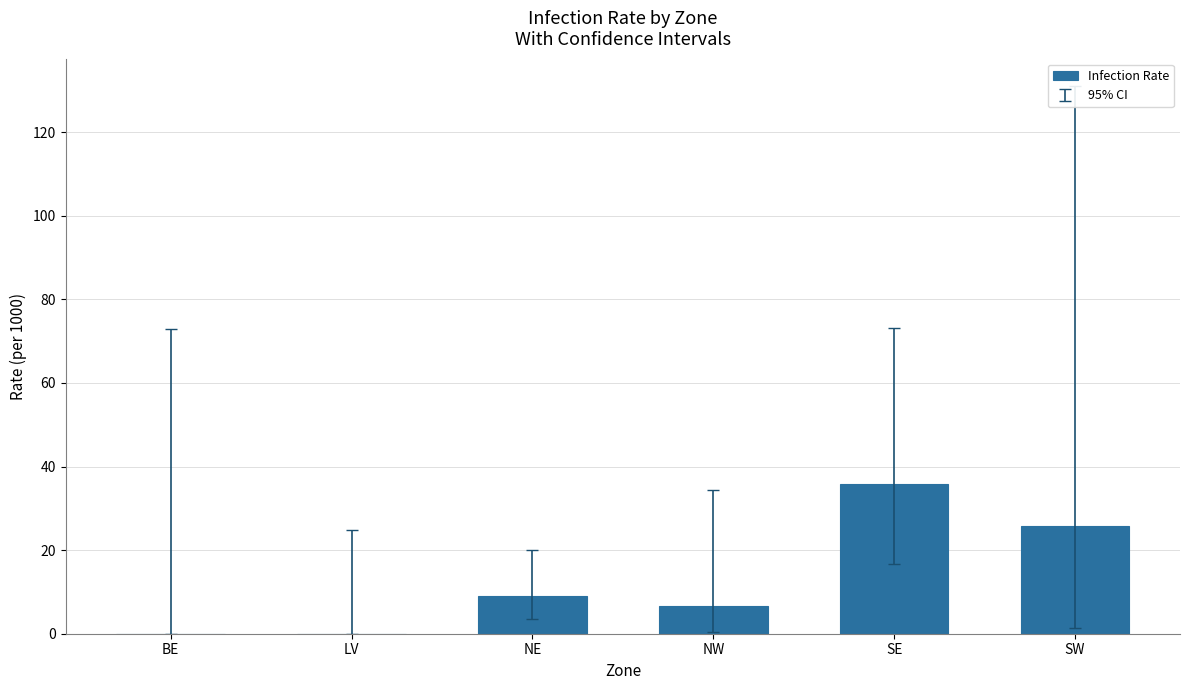

What is the maximum value shown in the chart?

35.8